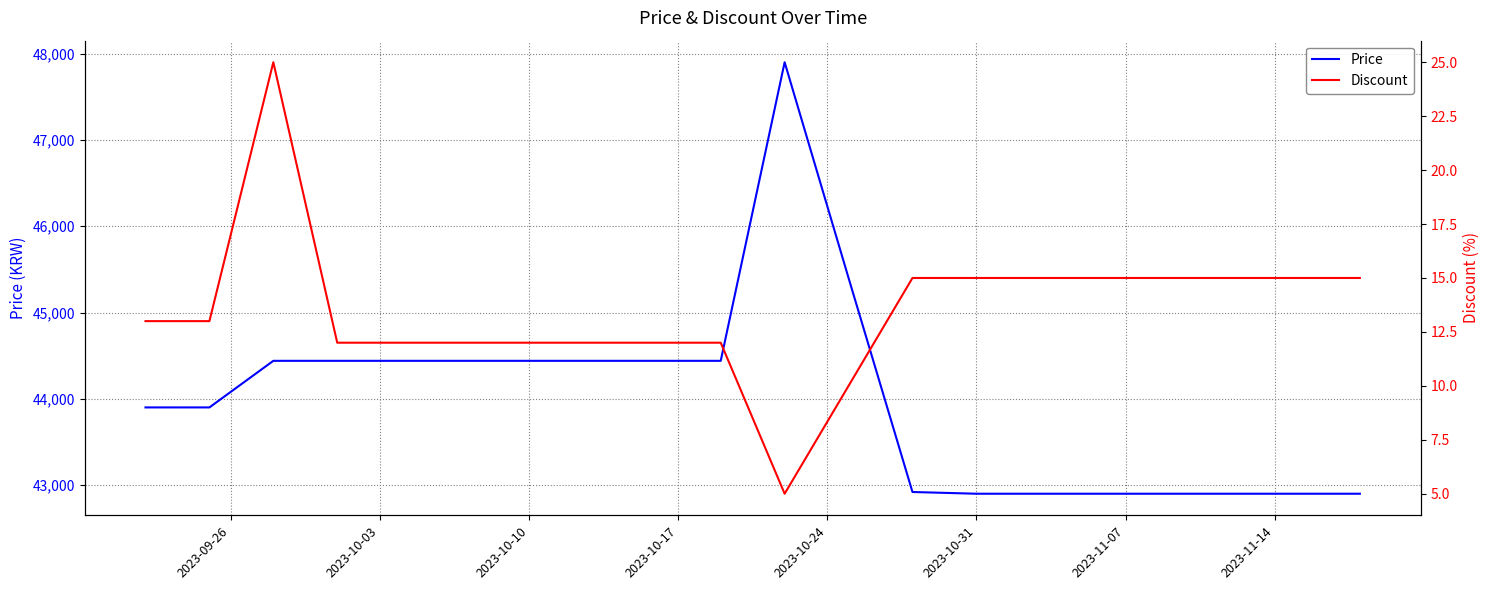

What is the difference between the maximum and minimum values in the Price series?

5000